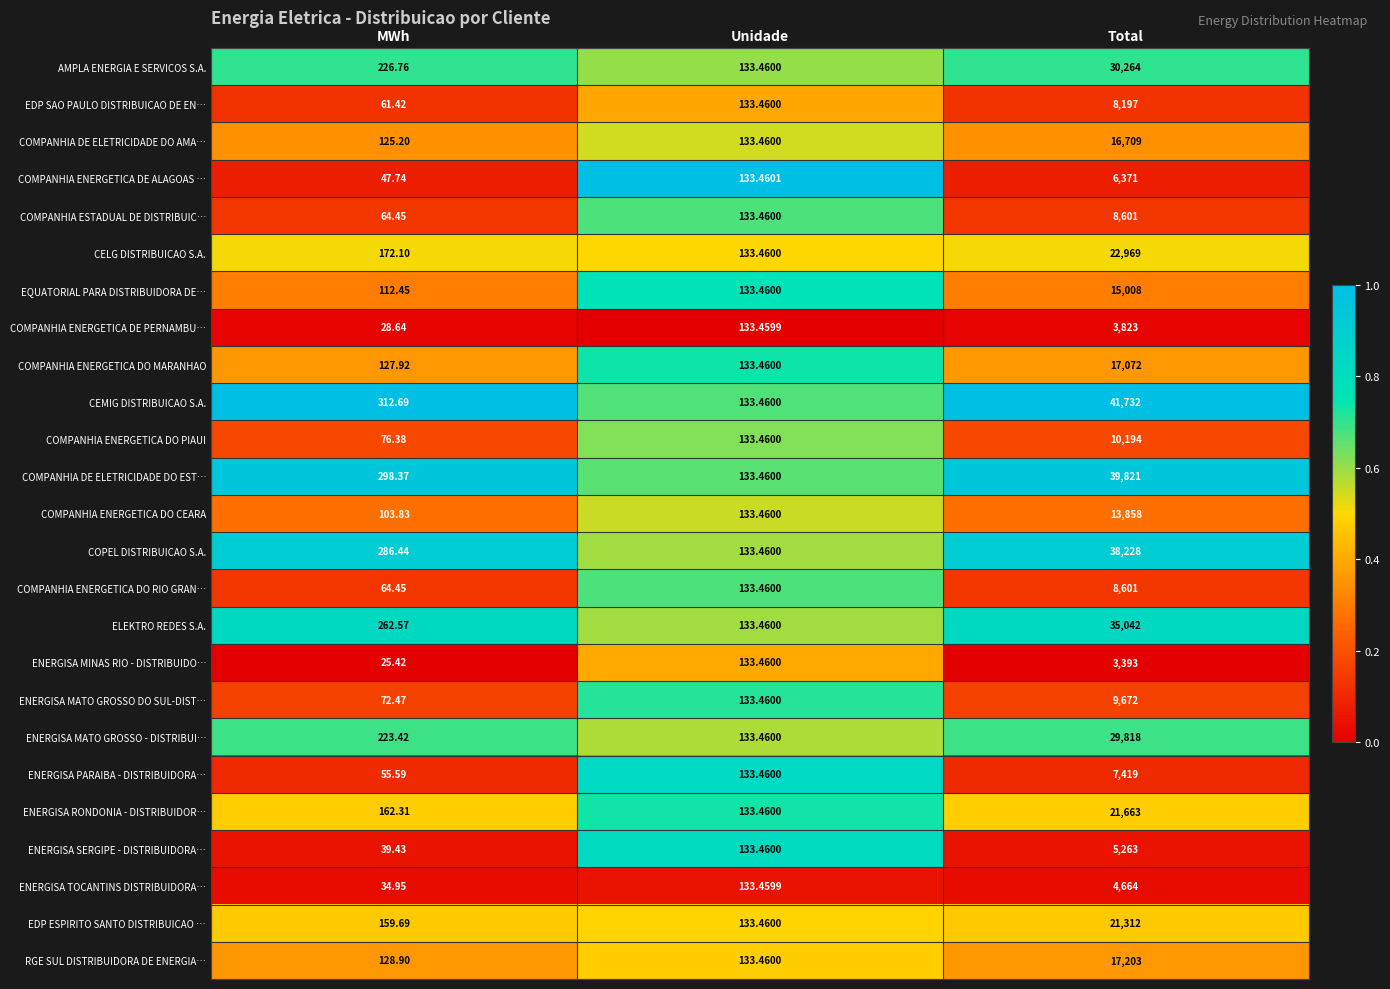

List the labels in order of COMPANHIA ENERGETICA DO MARANHAO value, smallest first.

MWh, Unidade, Total